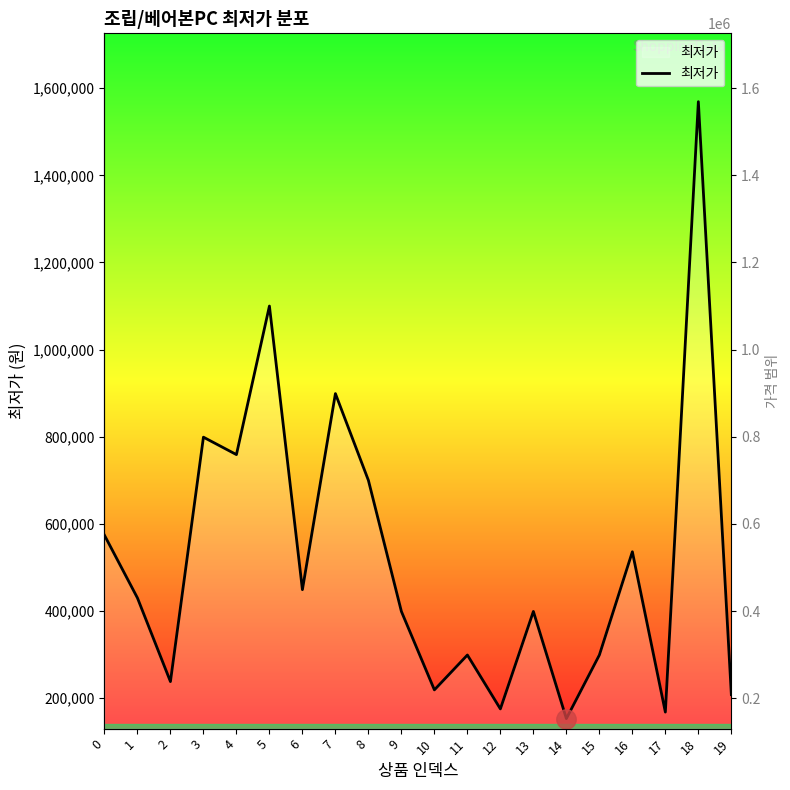

Reading right to left, transcribe all the data shown in this chart.

208000	1569000	168000	536000	299000	153000	399000	175300	299000	219000	399000	699900	899000	449000	1100000	759000	799000	238000	430000	574000